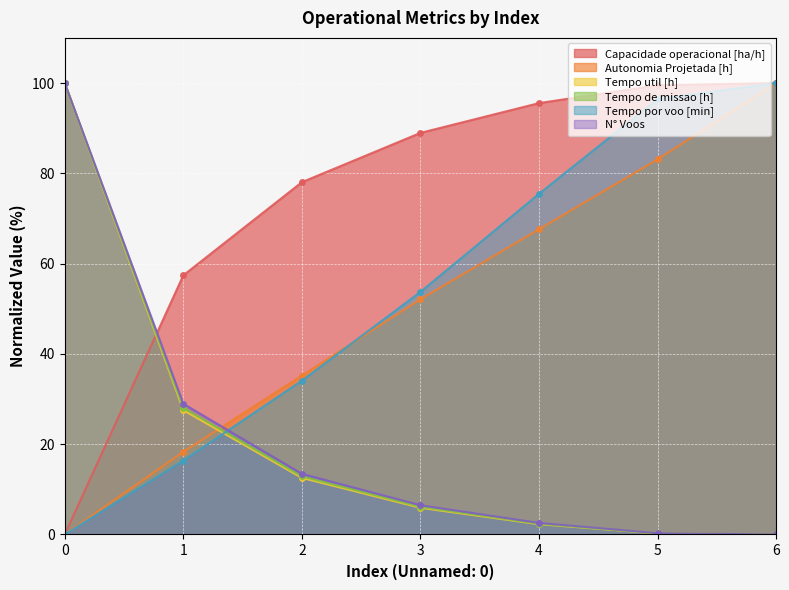

What is the difference between the N° Voos values at 2 and 0?

86.6